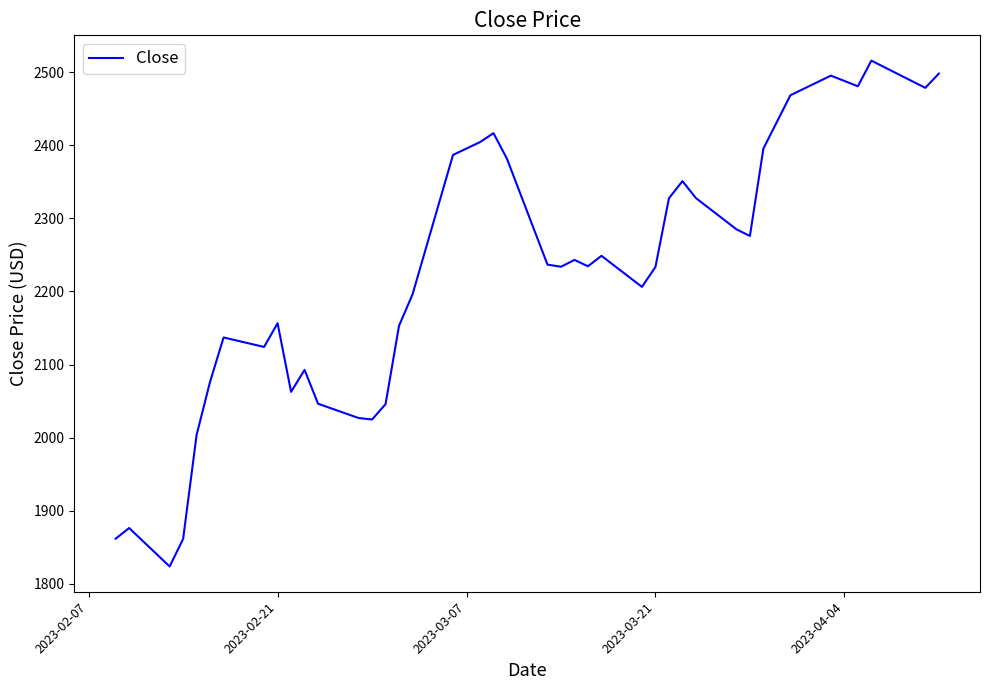

What is the difference between the maximum and second lowest values?

655.1